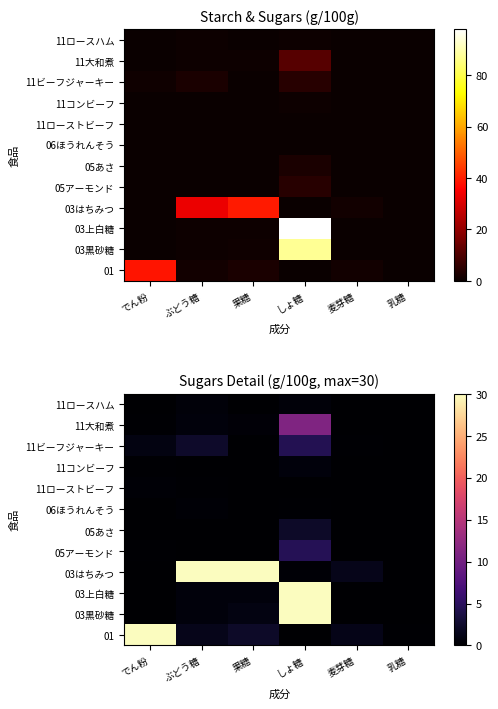

Rank the categories by 06ほうれんそう value from lowest to highest.

でん粉, 麦芽糖, 乳糖, 果糖, しょ糖, ぶどう糖